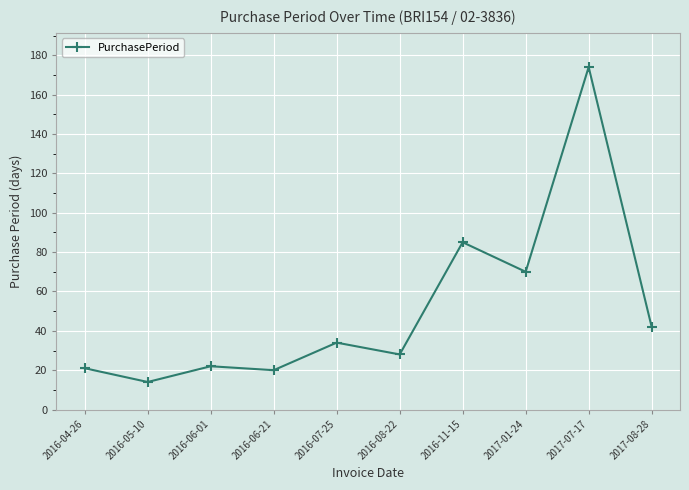

Is it true that the value at 2016-06-01 is 22?

True